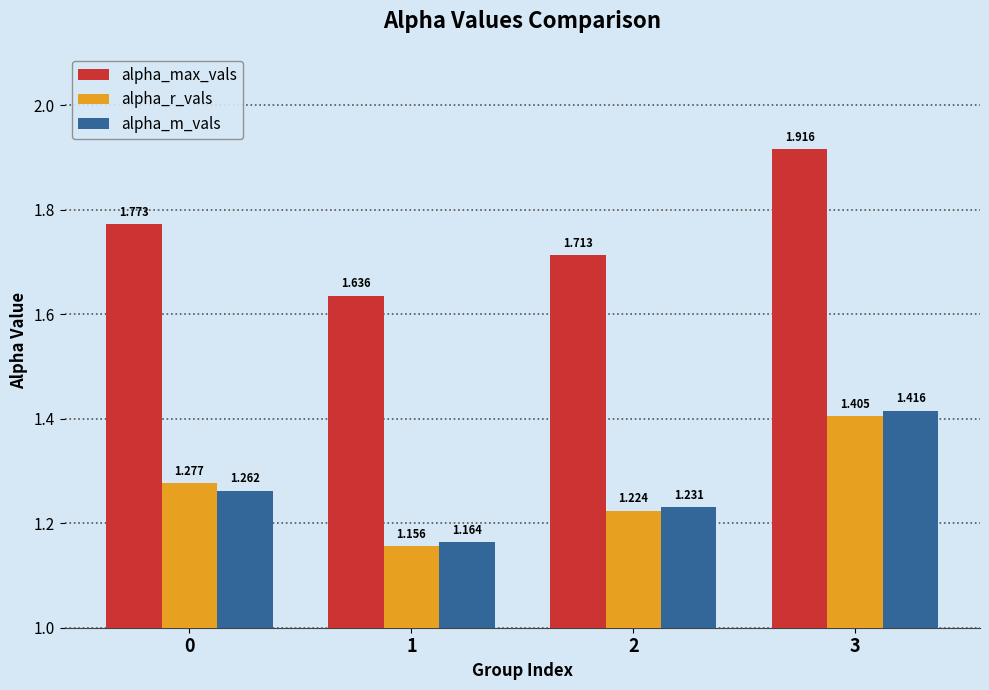

What is the total value across all series at 2?

4.2